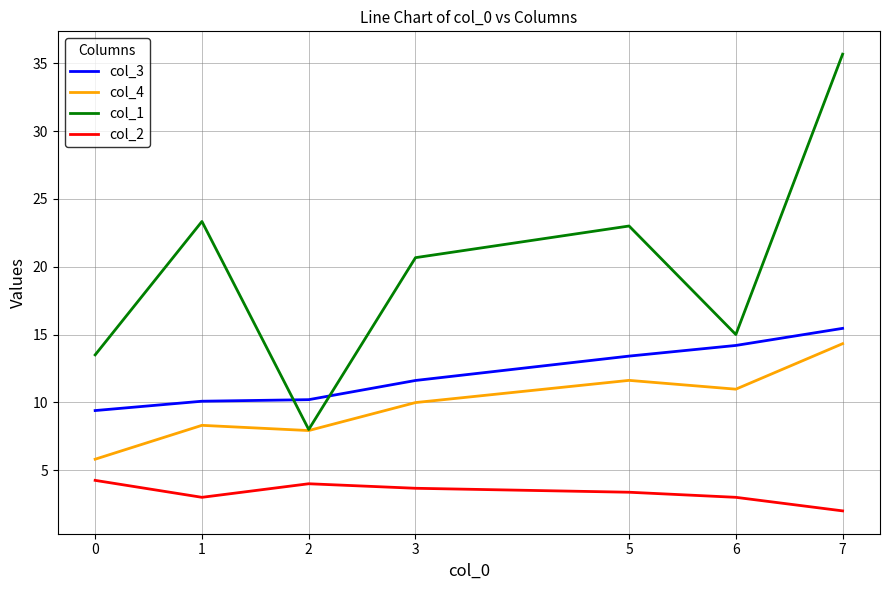

True or false: col_2 has a value of 7.5 at 0.

False